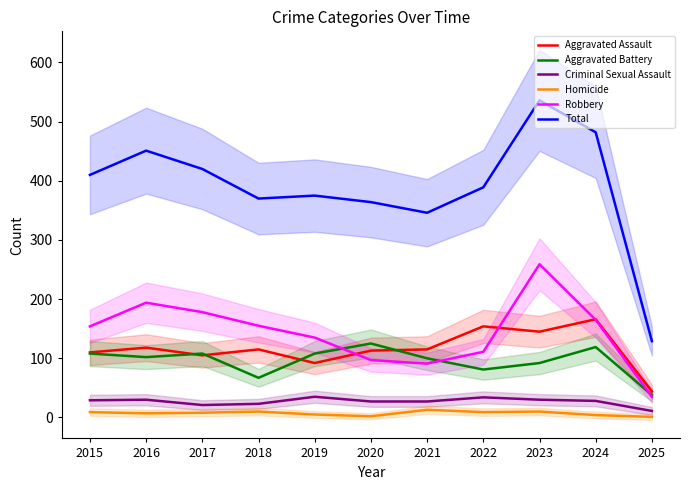

Between 2019 and 2020, which series saw the biggest shift?

Robbery